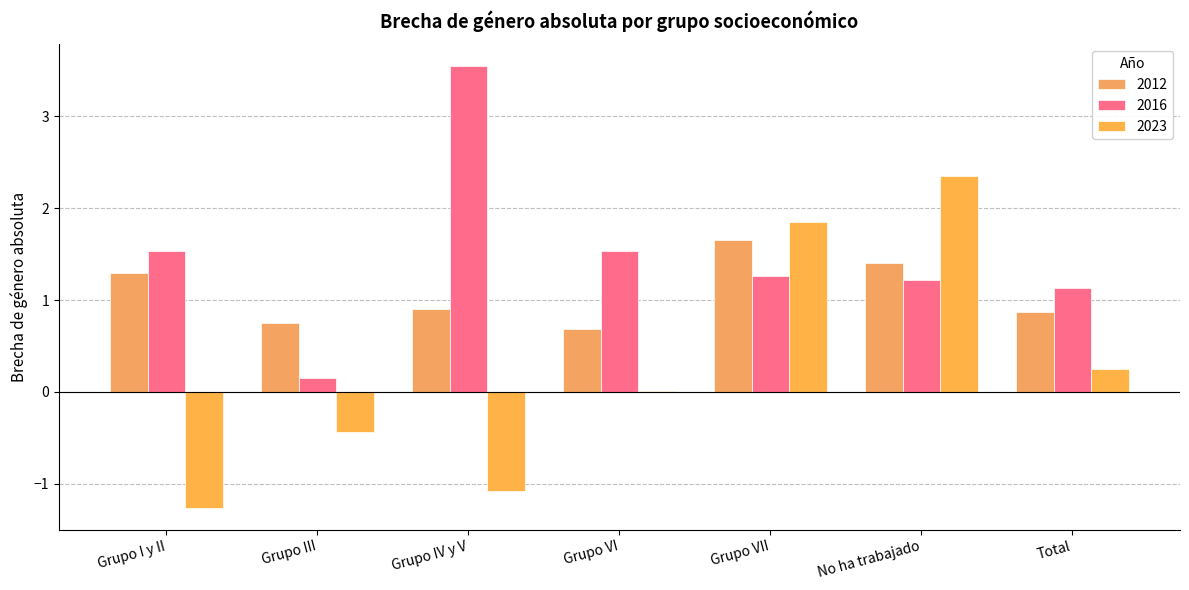

Which series has the largest total across all categories?

2016